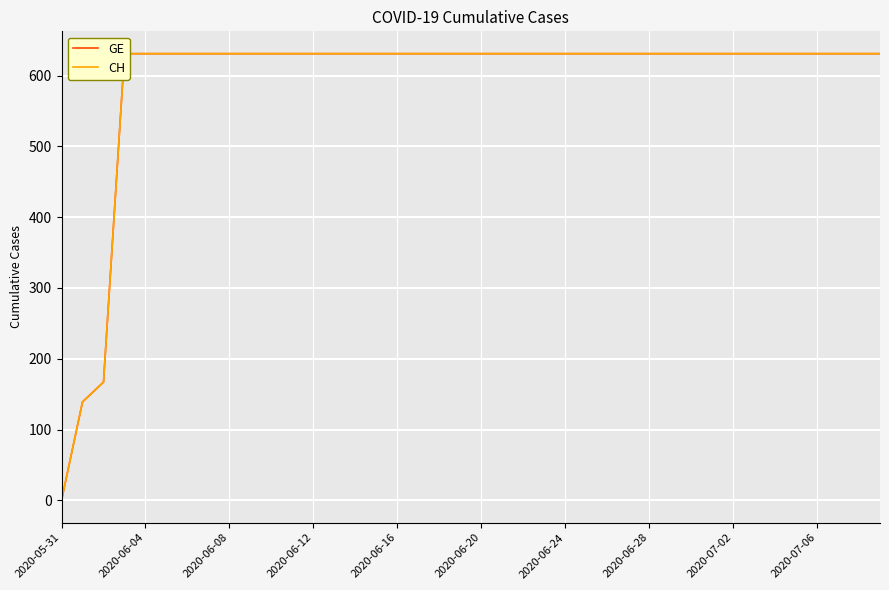

Which series changed the most between 2020-06-24 and 12?

GE